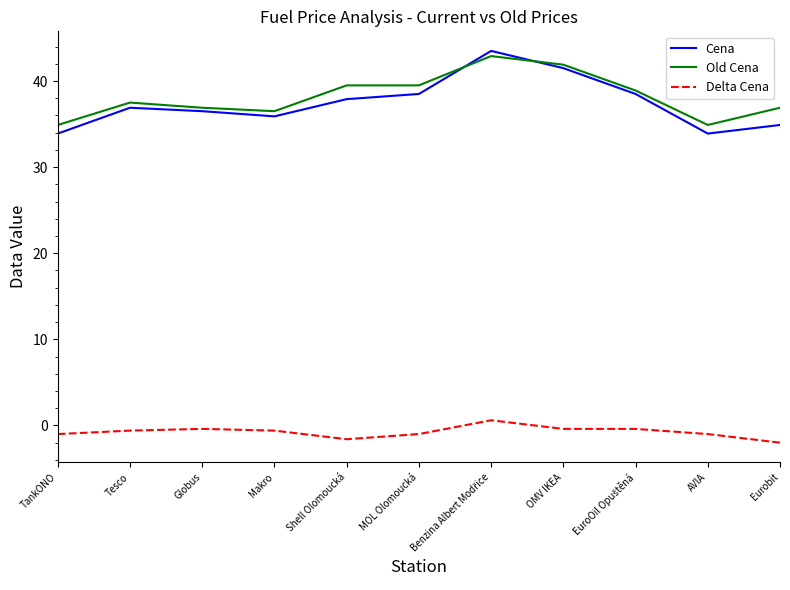

What is the spread (max minus min) of values at TankONO?

35.9